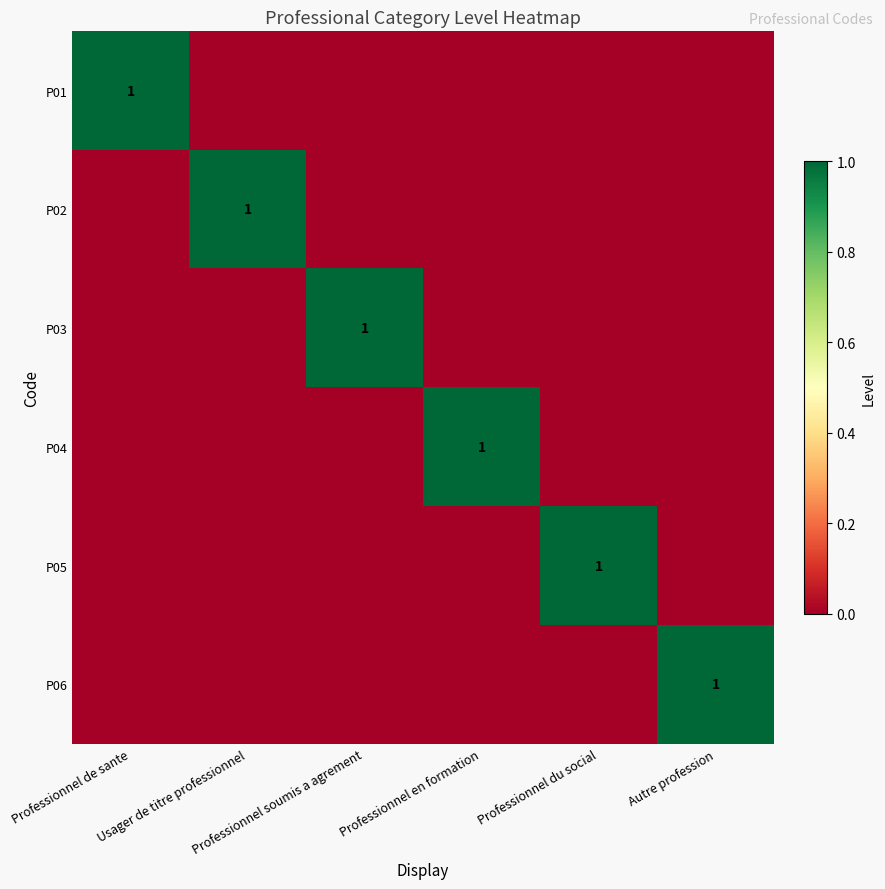

What is the sum of the P05 values at Professionnel de sante and Professionnel du social?

1